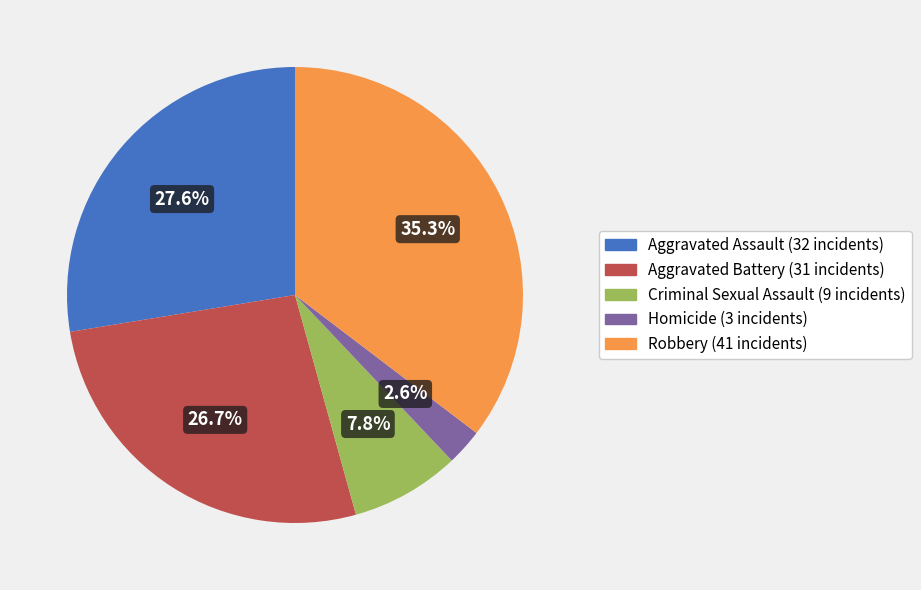

Which has a higher value, Robbery or Aggravated Battery?

Robbery